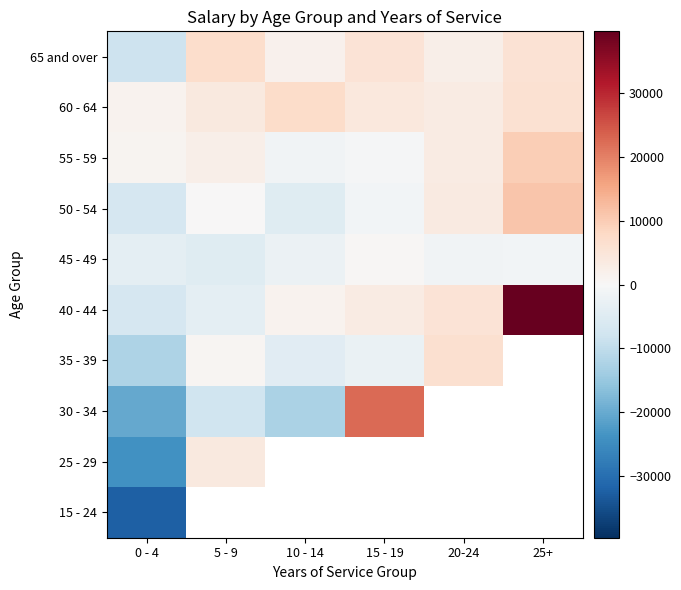

At 15 - 19, list the series in order from smallest to largest.

35 - 39, 15 - 24, 25 - 29, 50 - 54, 55 - 59, 45 - 49, 40 - 44, 60 - 64, 65 and over, 30 - 34